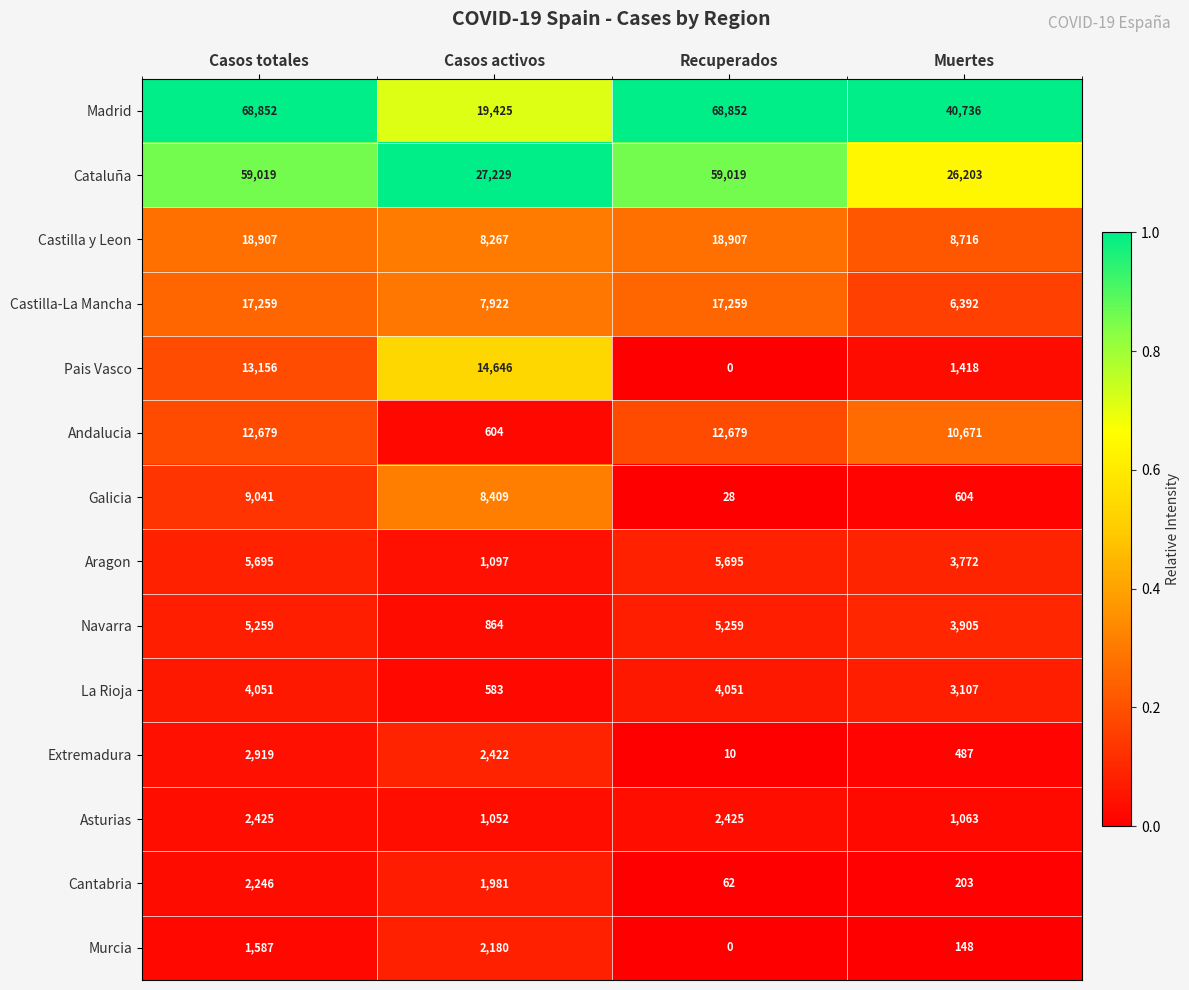

What is the average value of the Asturias series?

1741